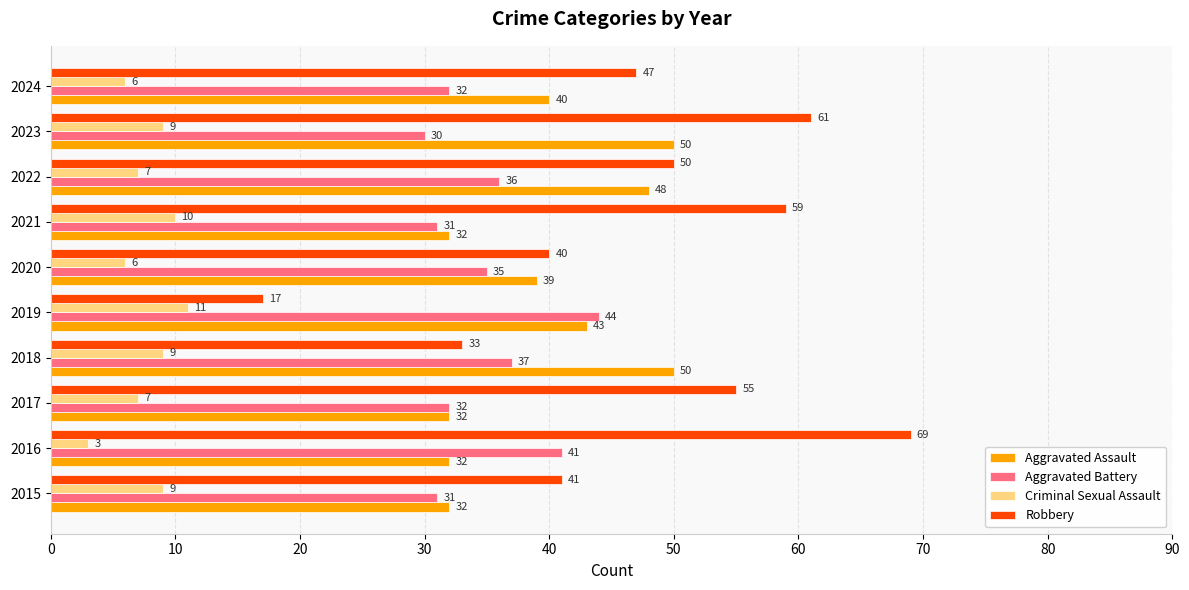

Which series has the widest spread of values?

Robbery